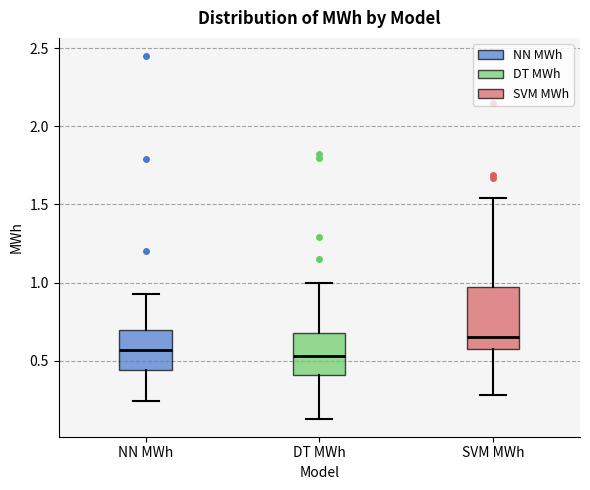

Reading left to right, read every box against the y-axis: the position of its median line, the range the box covers, and the ends of its whiskers. The values are not printed on the chart, so give them approximately, as read against the axis.

NN MWh: median 0.55, box 0.45 to 0.70, whiskers 0.25 to 0.95
DT MWh: median 0.55, box 0.40 to 0.70, whiskers 0.15 to 1.00
SVM MWh: median 0.65, box 0.60 to 1.00, whiskers 0.30 to 1.55